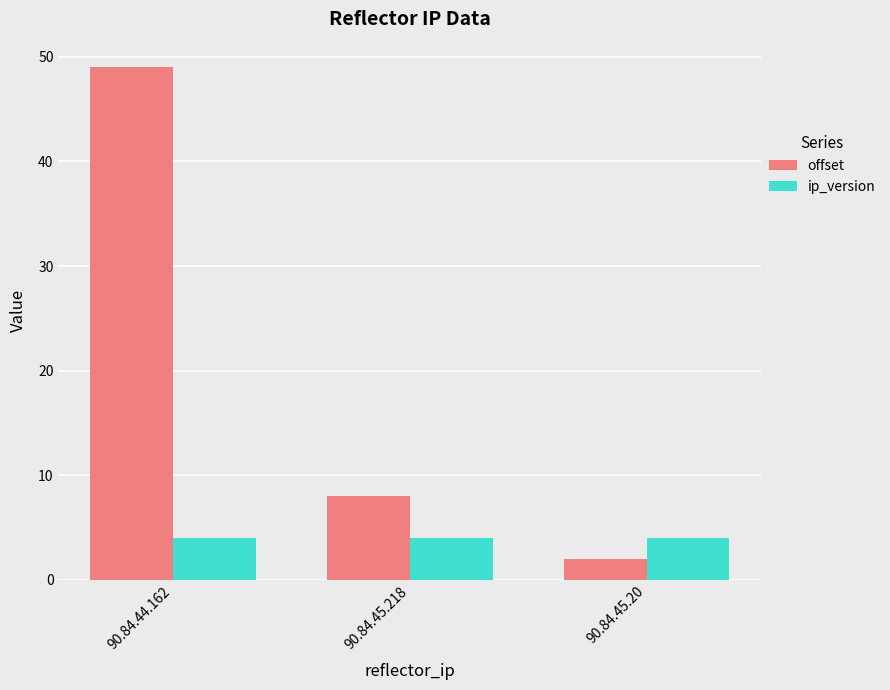

Which series has the widest spread of values?

offset